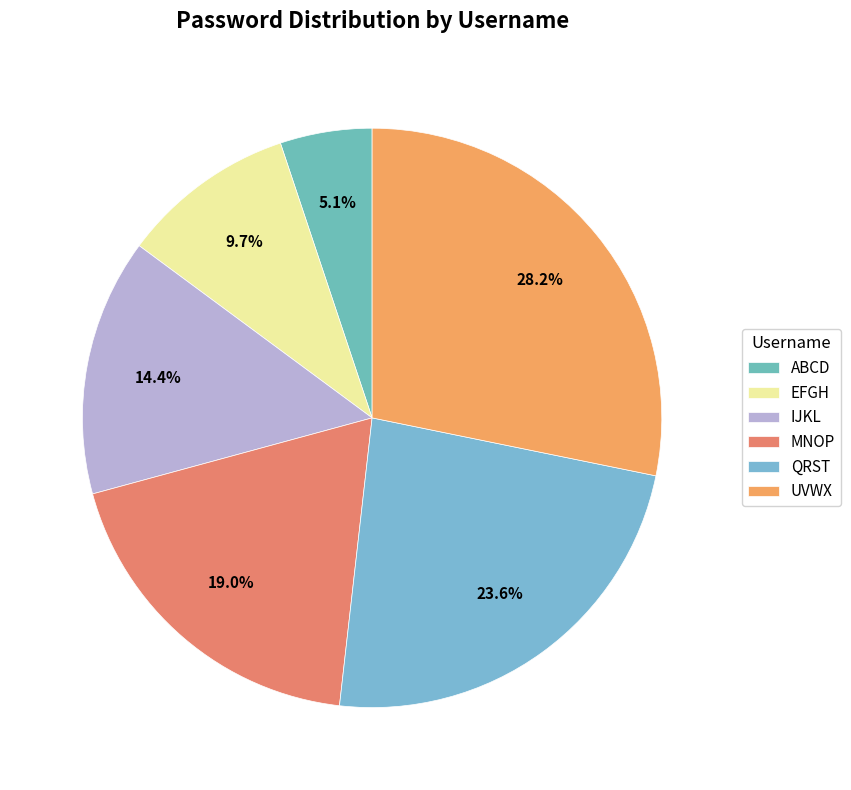

How many slices are in this pie chart?

6